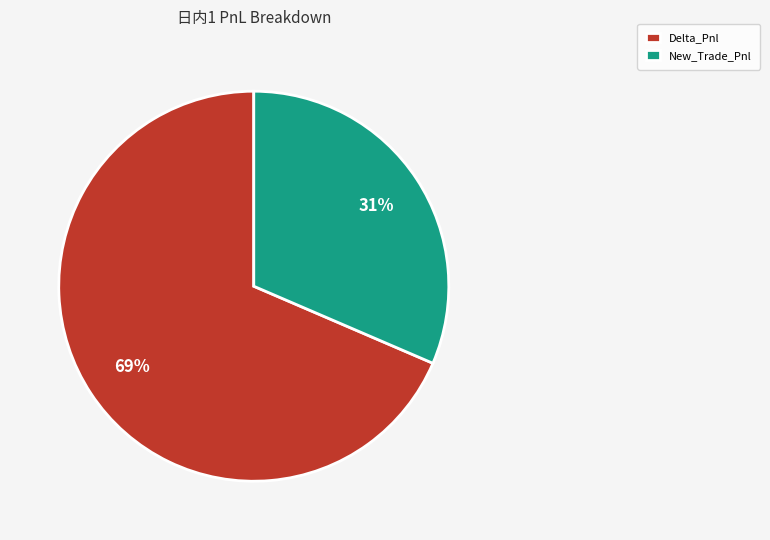

Which slice is the largest?

Delta_Pnl